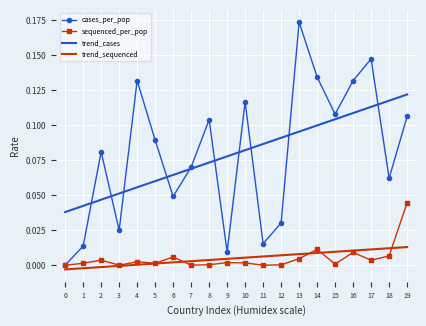

At which label does sequenced_per_pop reach its peak?

19